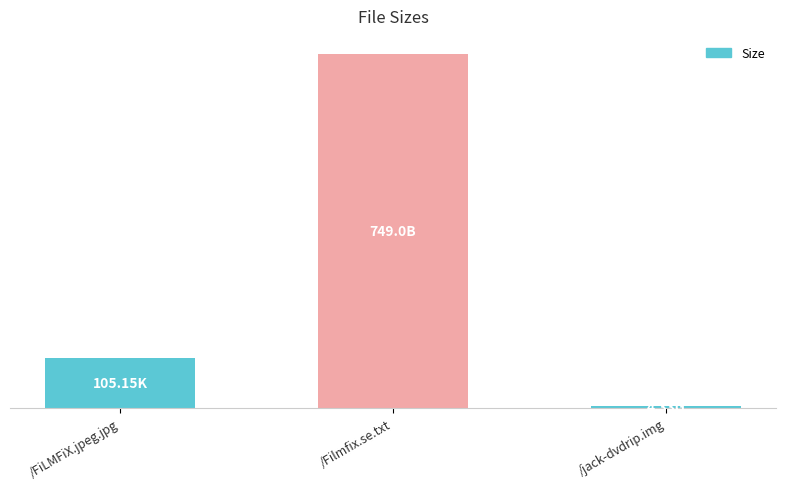

Does the chart contain any negative values?

No